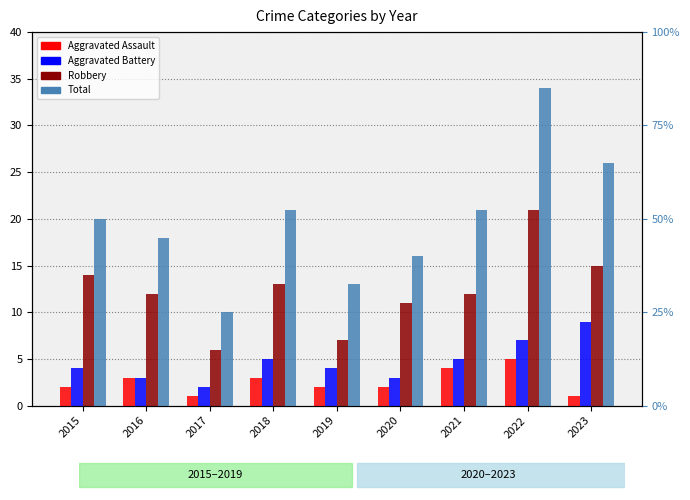

Between 2015 and 2023, which series saw the biggest shift?

Total